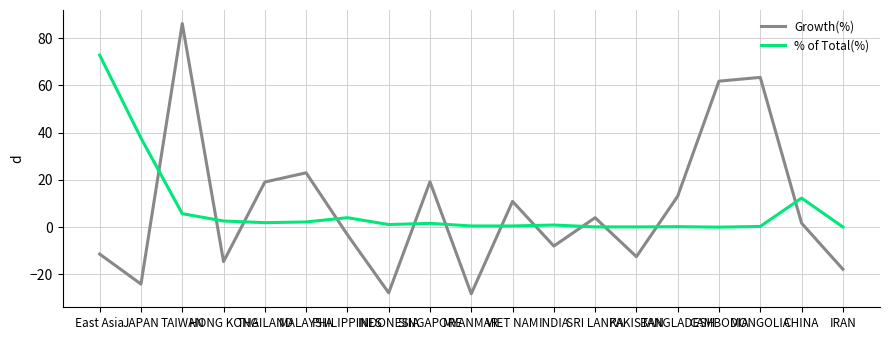

In Growth(%), how many points are higher than both neighbors (excluding endpoints)?

6